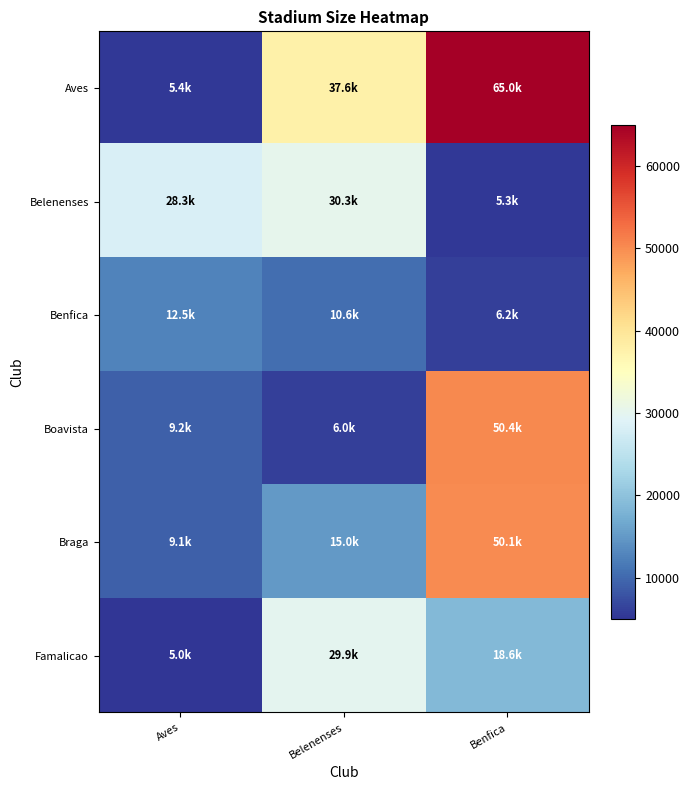

Reading right to left, list all the values displayed in this chart.

Aves: Benfica=65000	Belenenses=37593	Aves=5441
Belenenses: Benfica=5300	Belenenses=30286	Aves=28263
Benfica: Benfica=6153	Belenenses=10600	Aves=12504
Boavista: Benfica=50399	Belenenses=6000	Aves=9200
Braga: Benfica=50080	Belenenses=15000	Aves=9065
Famalicao: Benfica=18642	Belenenses=29865	Aves=5000